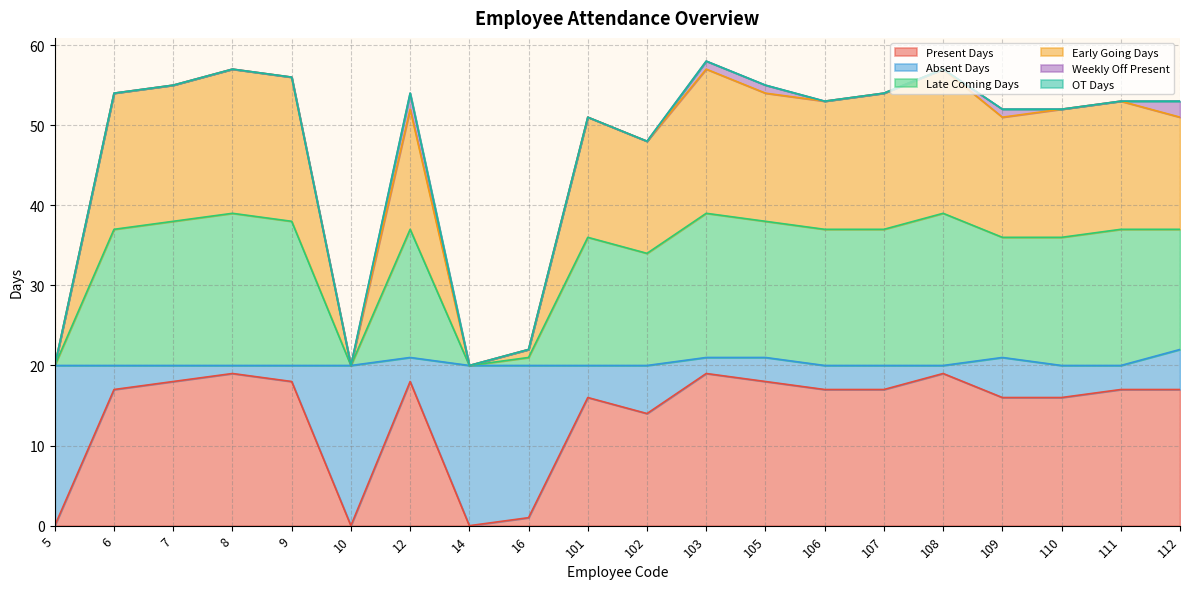

What is the average value of the Present Days series?

14